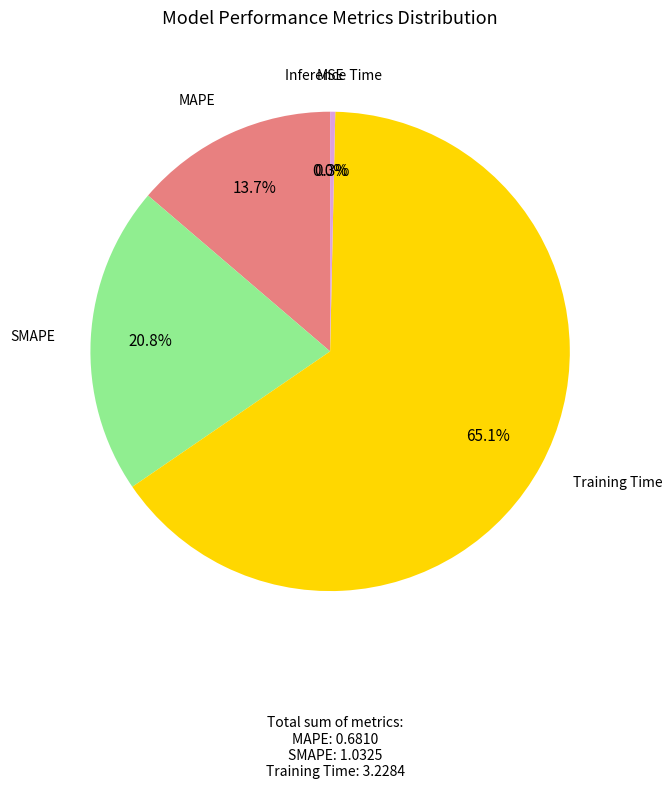

True or false: Training Time accounts for 72% of the total.

False